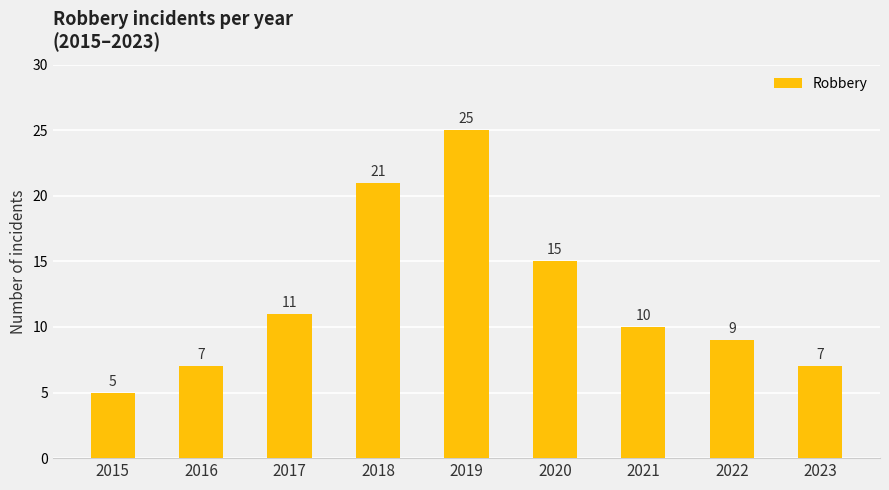

Read the value at 2021, to the nearest 5.

10